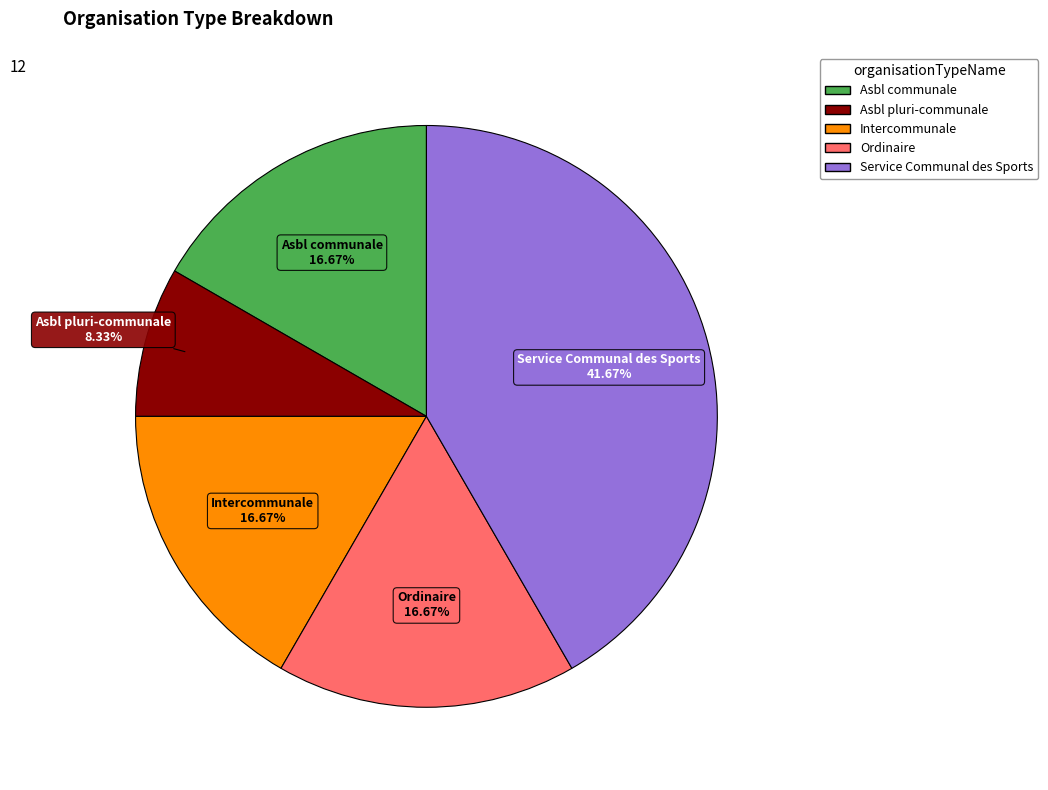

Approximately how many times larger is the value at Asbl pluri-communale compared to Ordinaire?

0.5